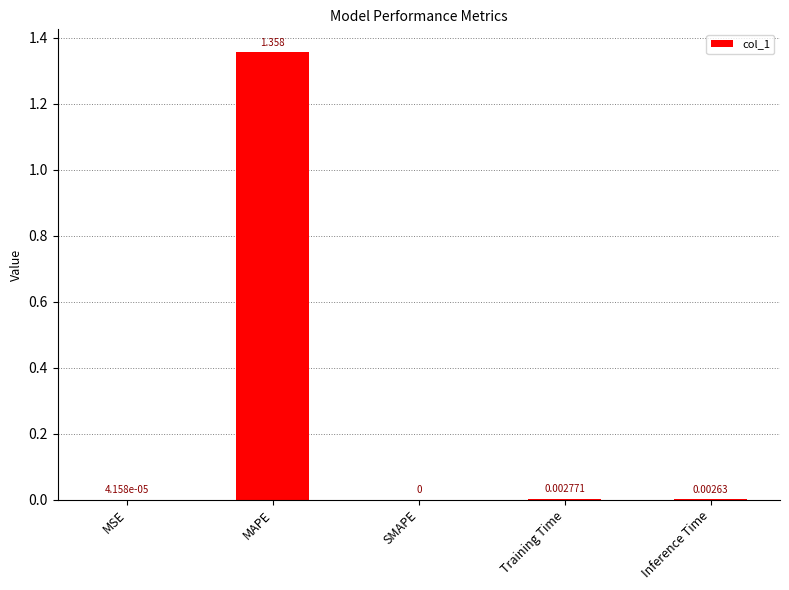

Is it true that the value at Inference Time is 0.0?

True